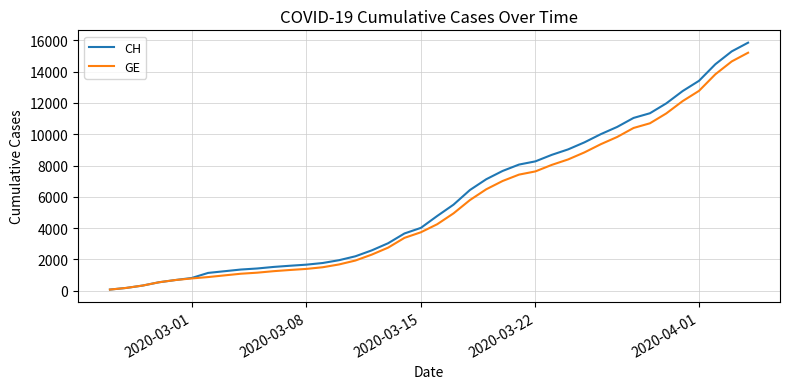

Which series has the widest spread of values?

CH